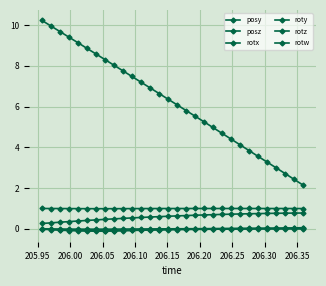

How many distinct data groups are displayed?

6